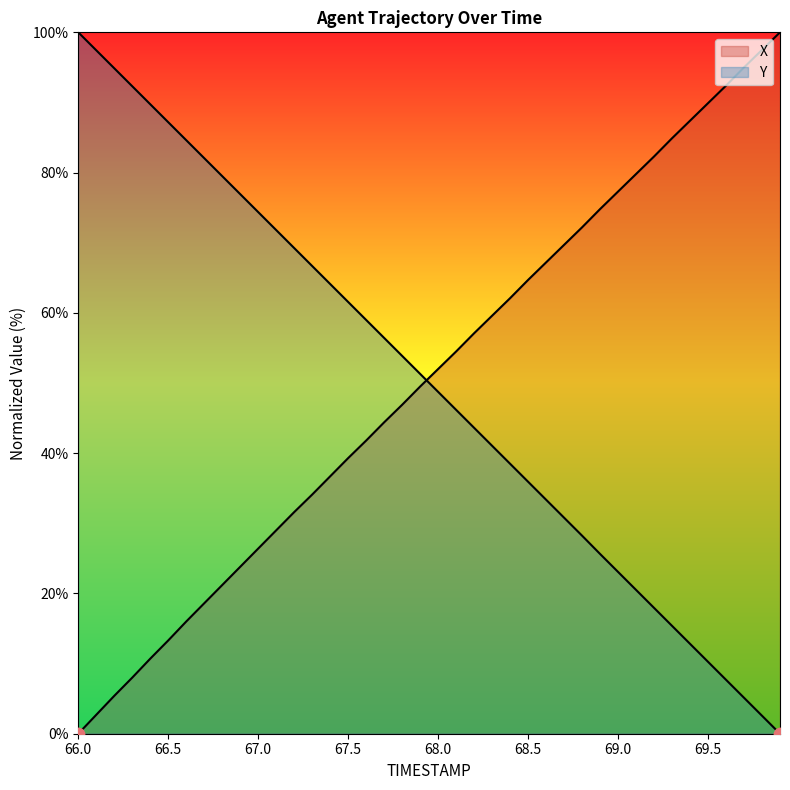

Which series reaches the maximum Y coordinate?

X